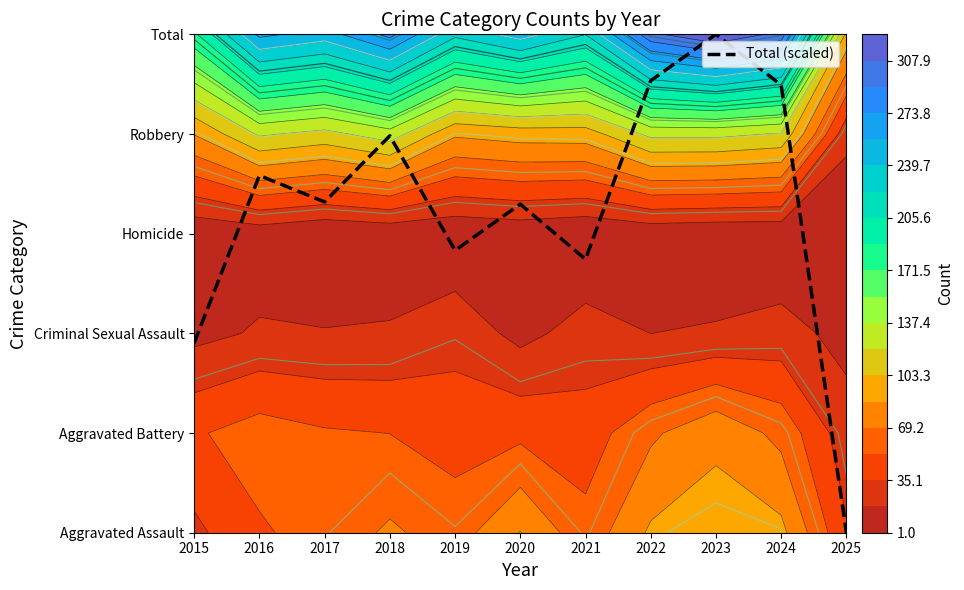

Which label corresponds to the smallest value in the chart?

2025